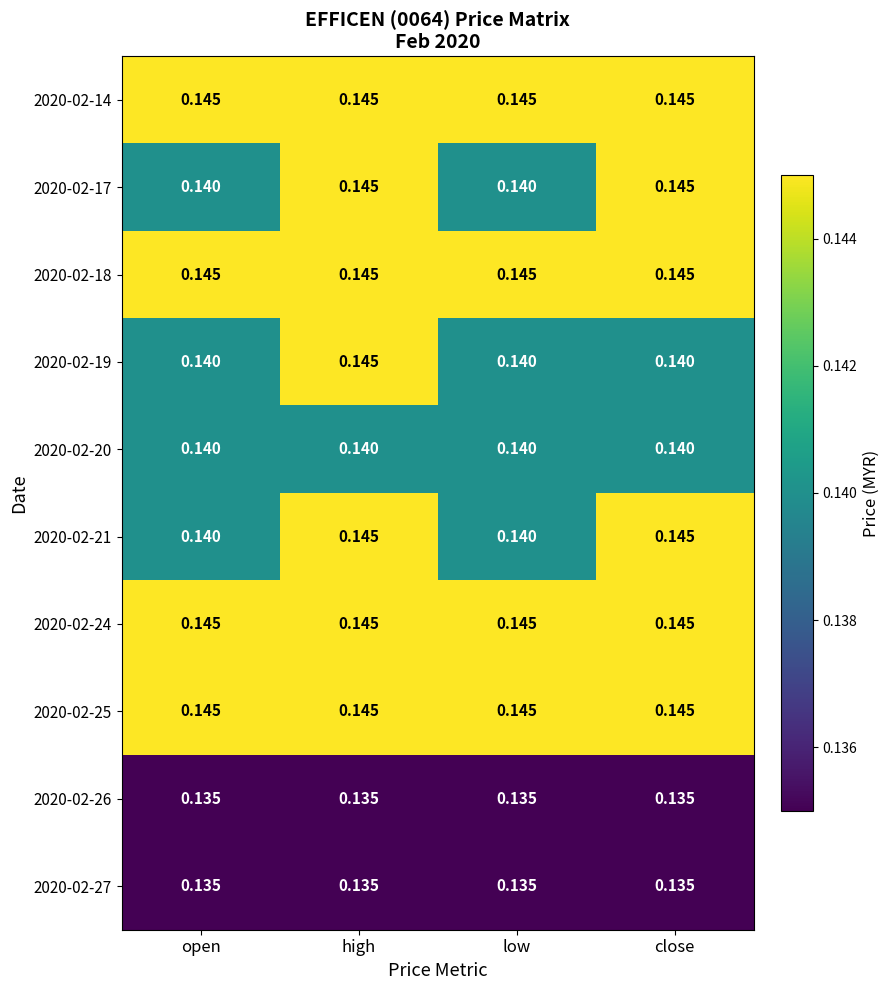

At which category is the sum across all series the highest?

high